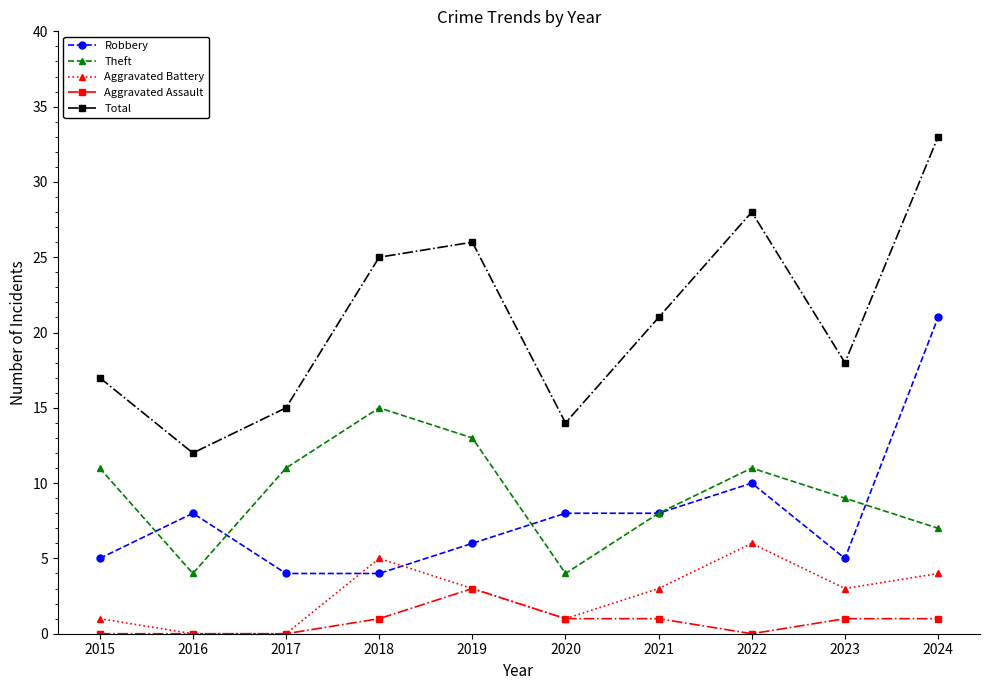

Which series has the largest total across all categories?

Total